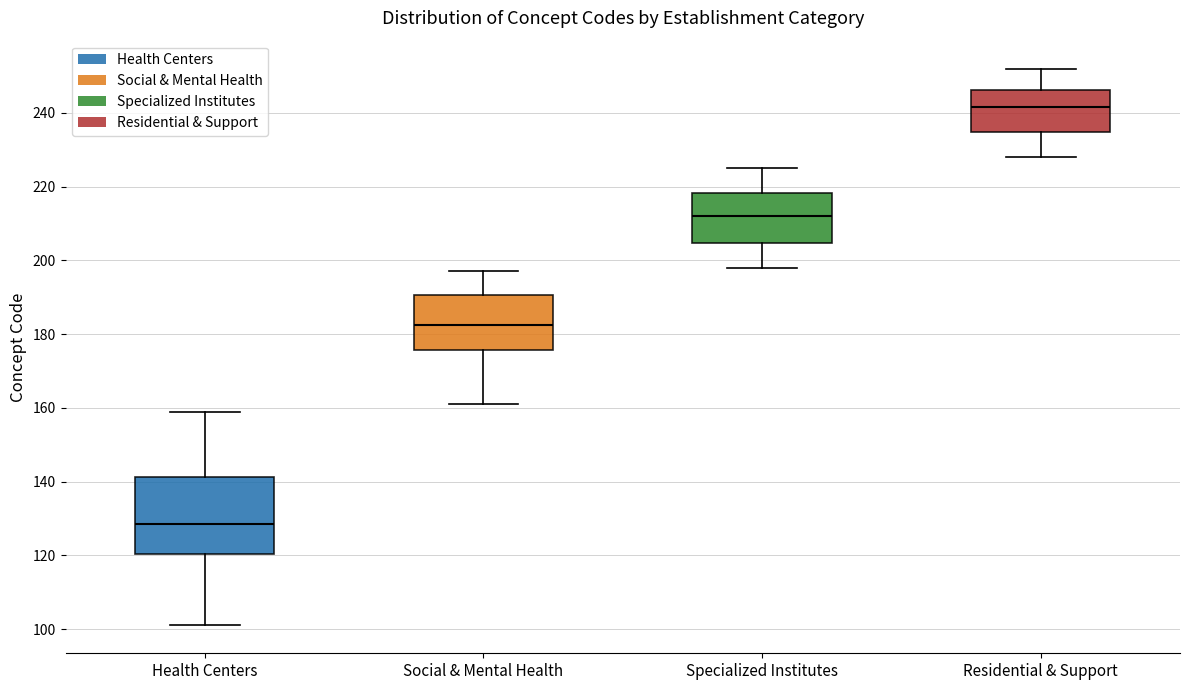

Reading left to right, read every box against the y-axis: the position of its median line, the range the box covers, and the ends of its whiskers. The values are not printed on the chart, so give them approximately, as read against the axis.

Health Centers: median 128, box 120 to 142, whiskers 102 to 160
Social & Mental Health: median 182, box 176 to 190, whiskers 162 to 198
Specialized Institutes: median 212, box 204 to 218, whiskers 198 to 226
Residential & Support: median 242, box 234 to 246, whiskers 228 to 252